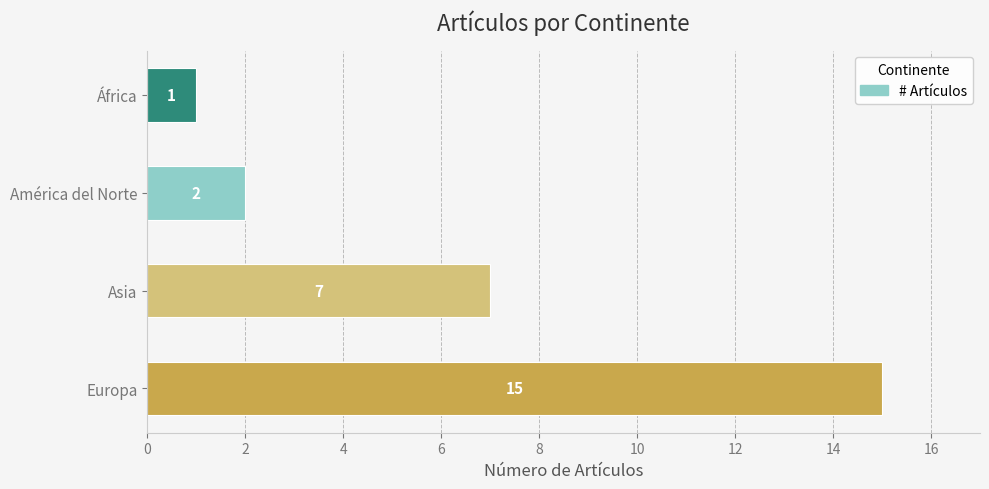

List the labels in order of value, smallest first.

África, América del Norte, Asia, Europa